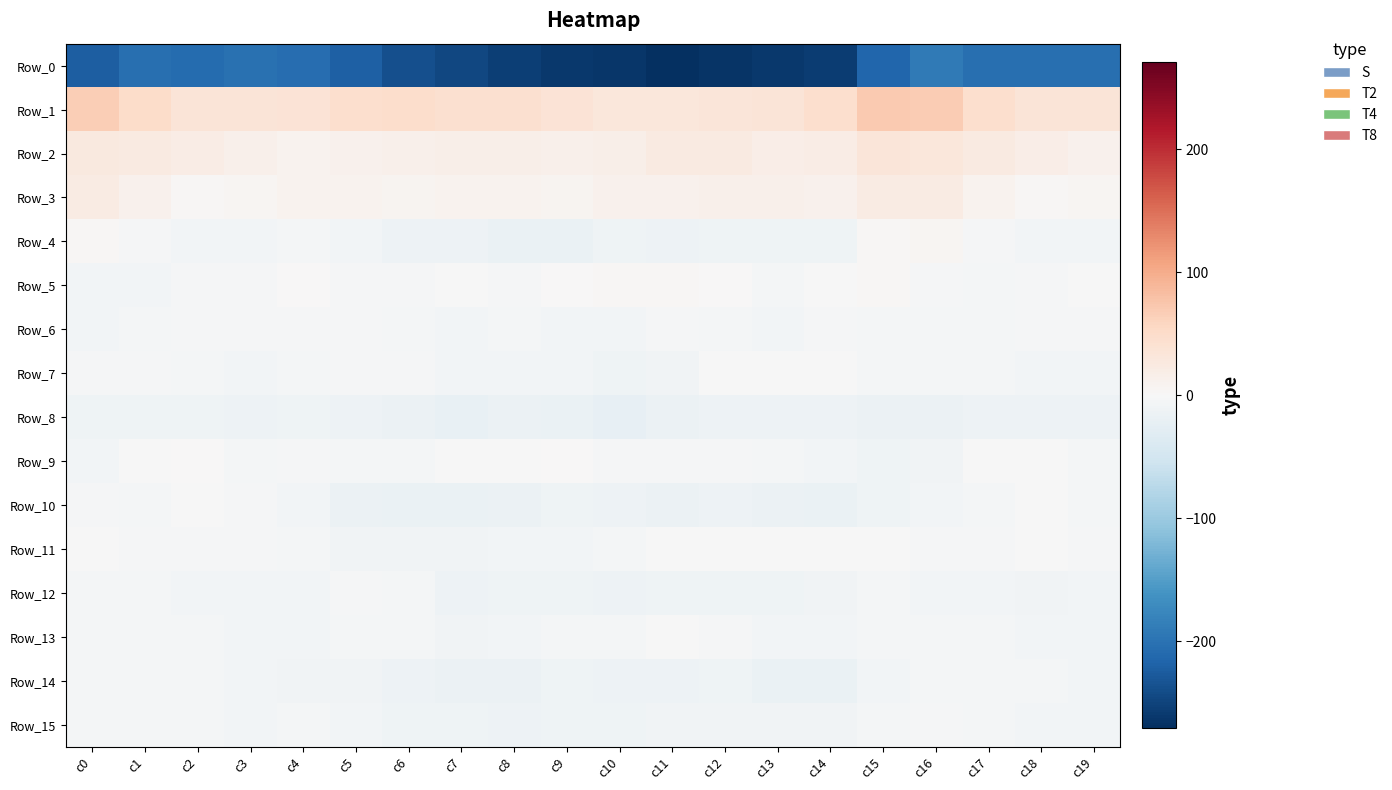

Which series has the largest total across all categories?

Row_1